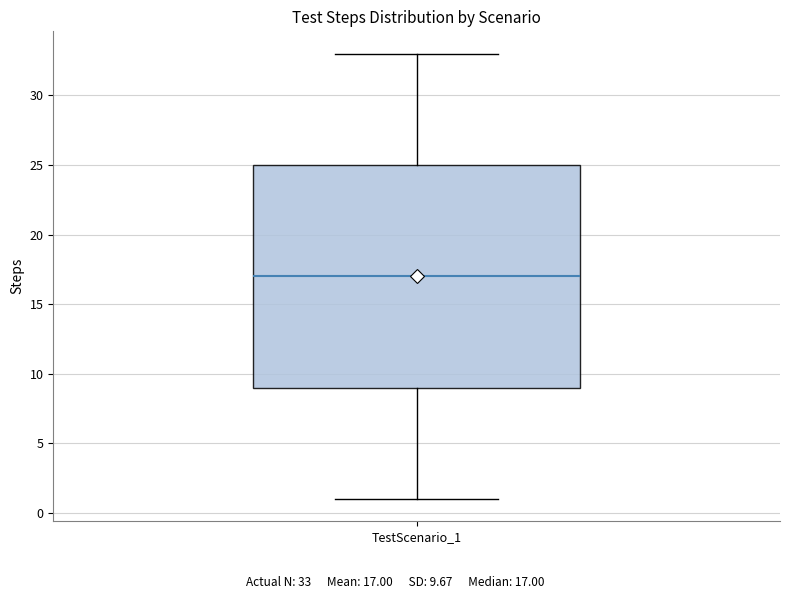

Read this box plot against the y-axis: the position of the median line, the range covered by the box, and the ends of both whiskers. The values are not printed on the chart, so give them approximately, as read against the axis.

median 17, box 9 to 25, whiskers 1 to 33